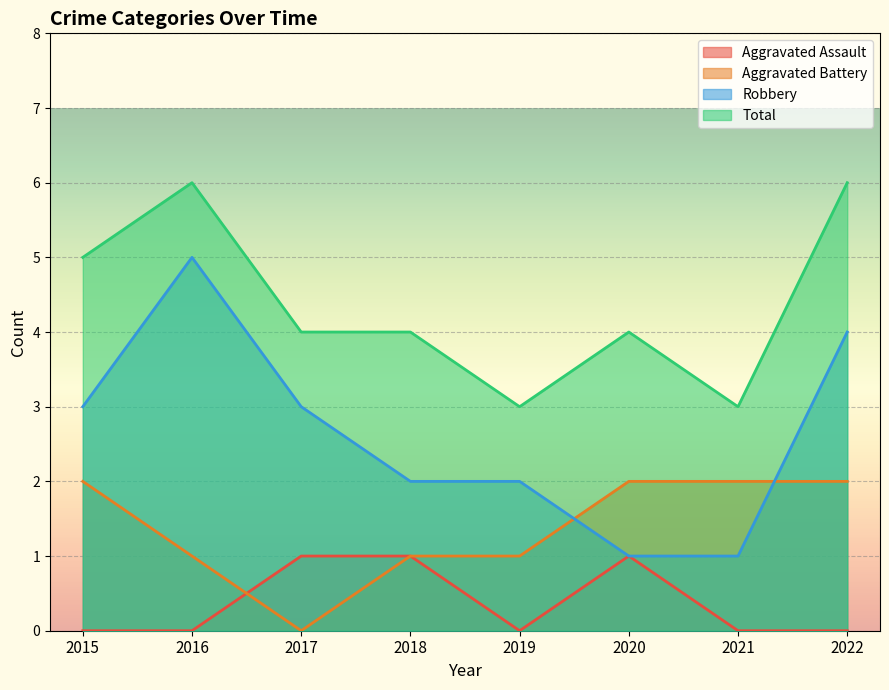

Count the Aggravated Assault values in the range 0 to 1.

8